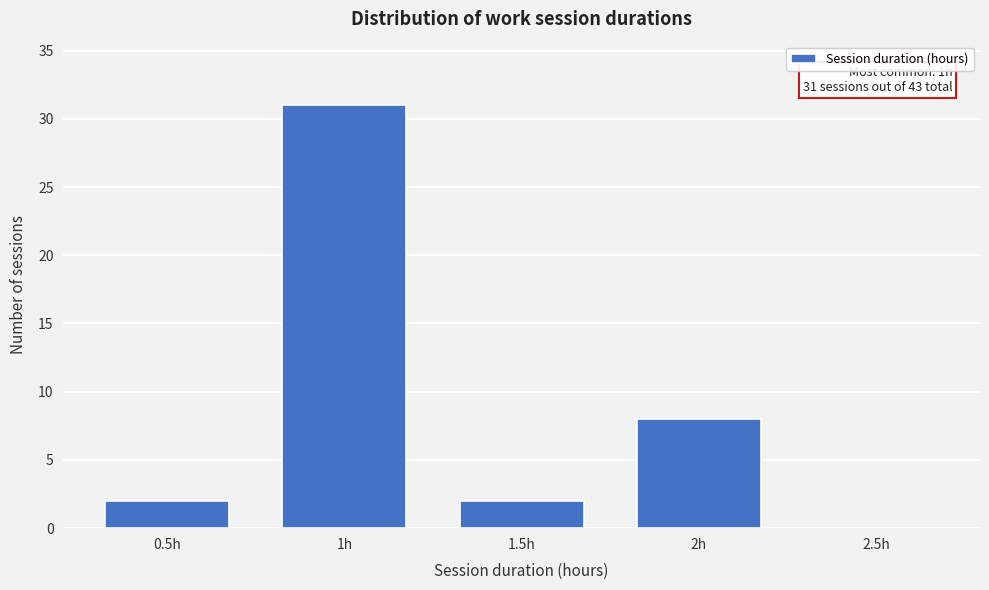

Reading left to right, what are all the values shown in this chart?

0.5h=2	1h=31	1.5h=2	2h=8	2.5h=0